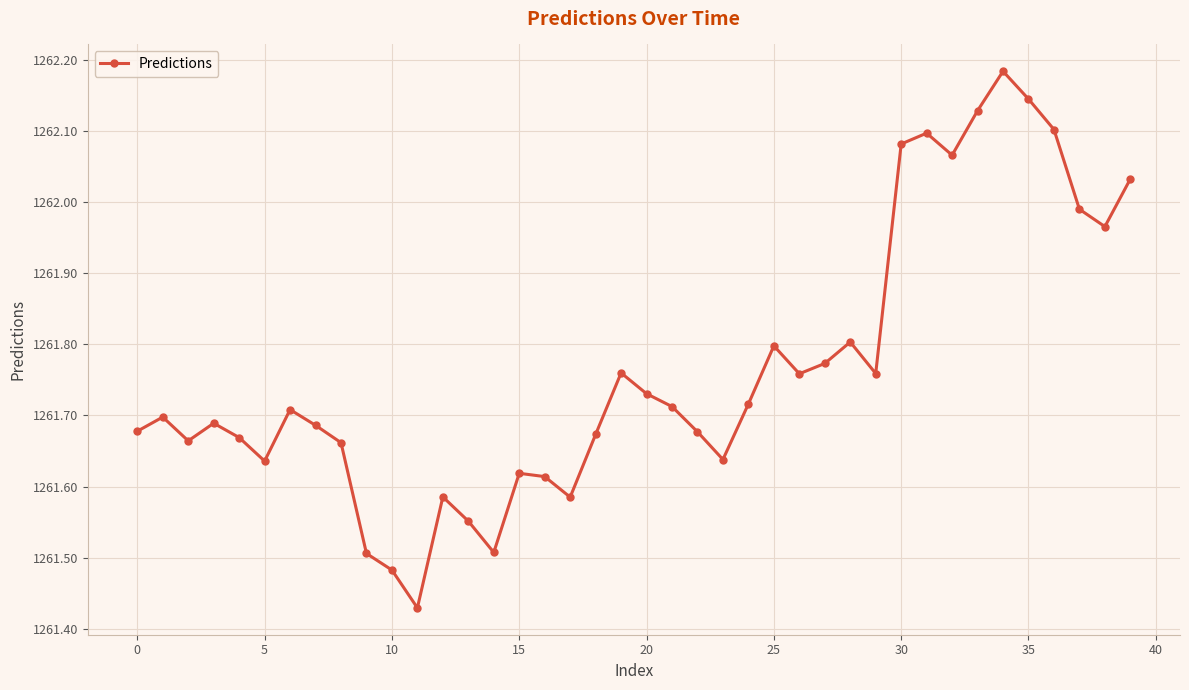

What is the difference between the maximum and minimum values?

0.8